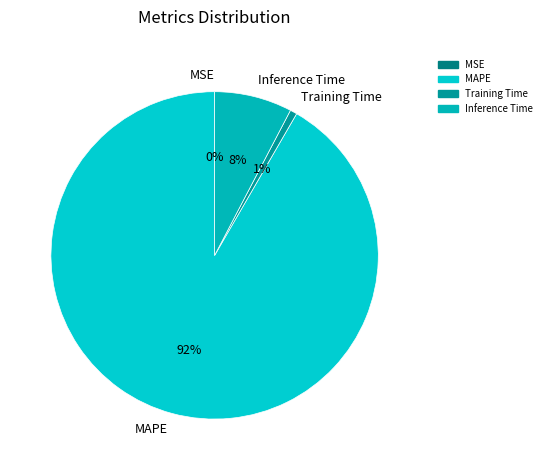

Which slice is the largest?

MAPE